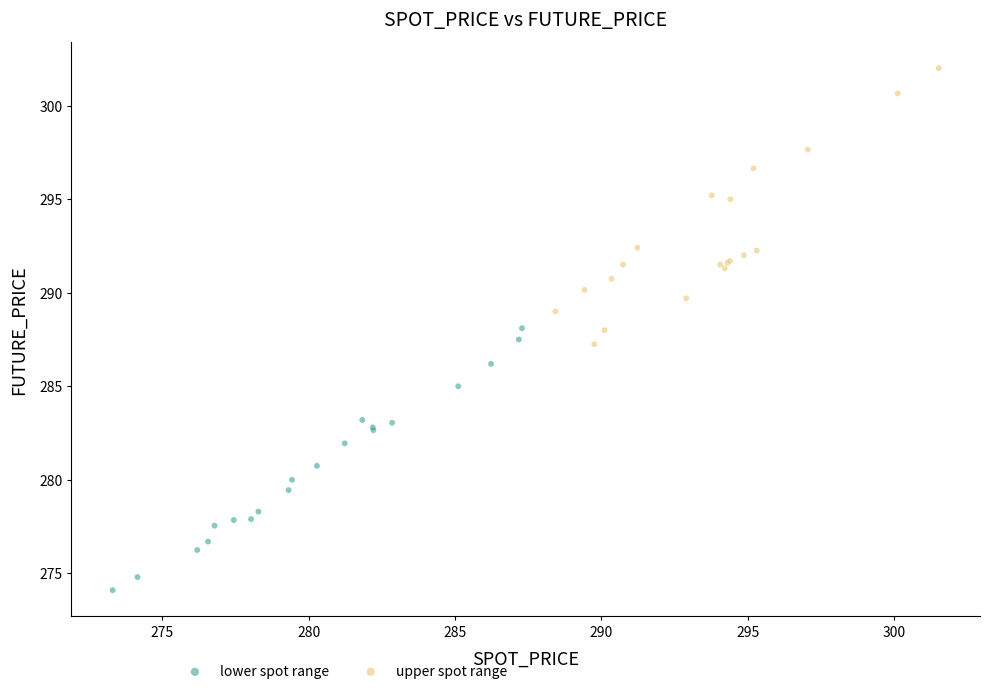

Which series has the widest spread of Y values?

upper spot range